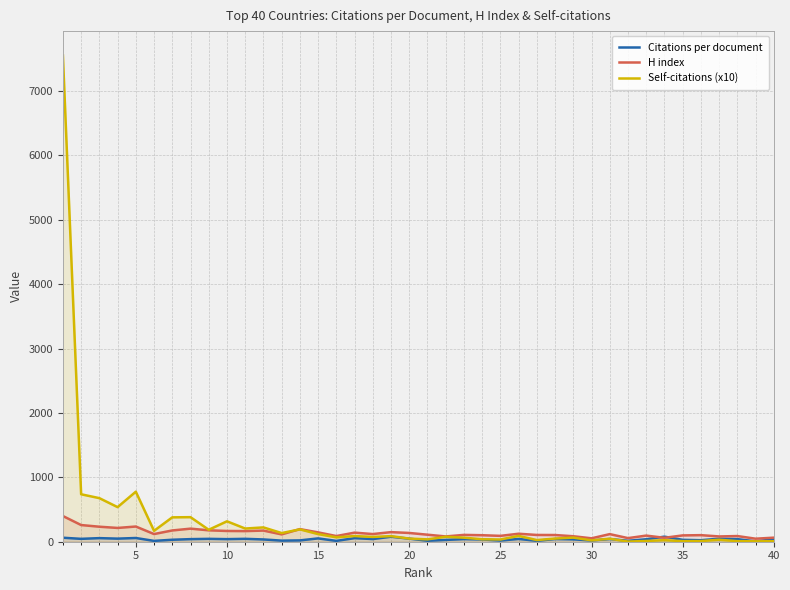

Which series ends up on top after the final intersection of H index and Self-citations (x10)?

H index